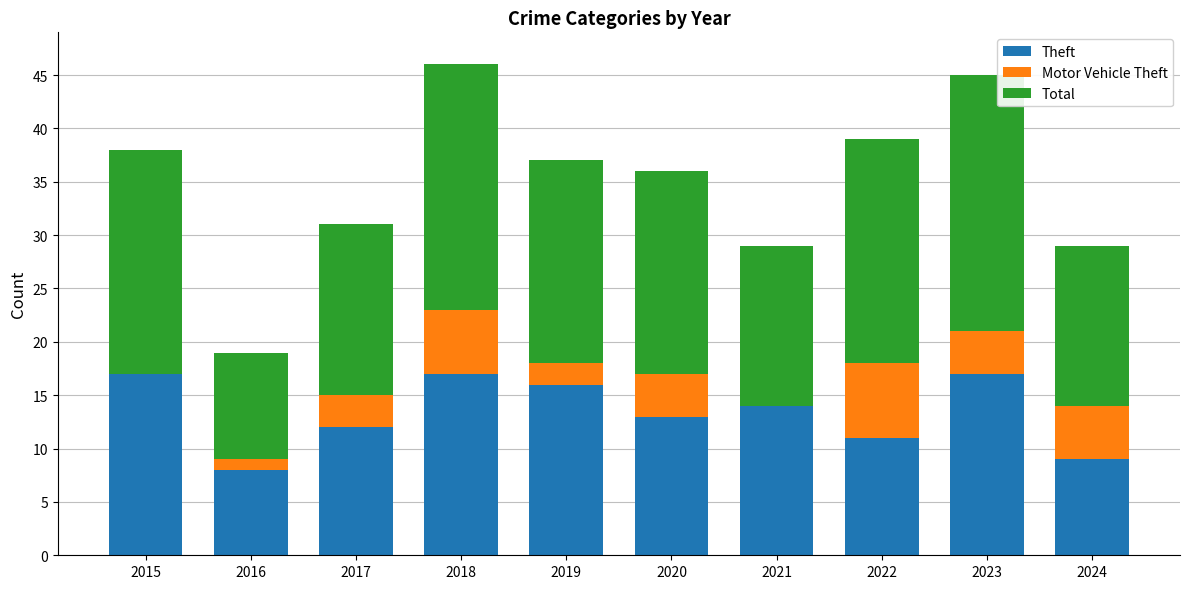

What is the total value across all series at 2021?

29